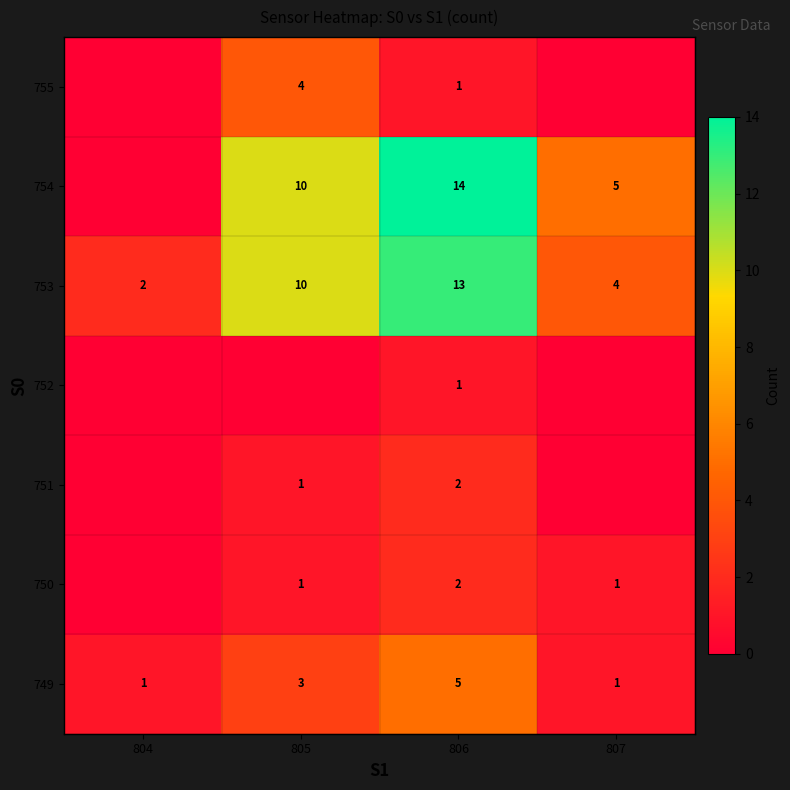

Read the 749 value at 806.

5